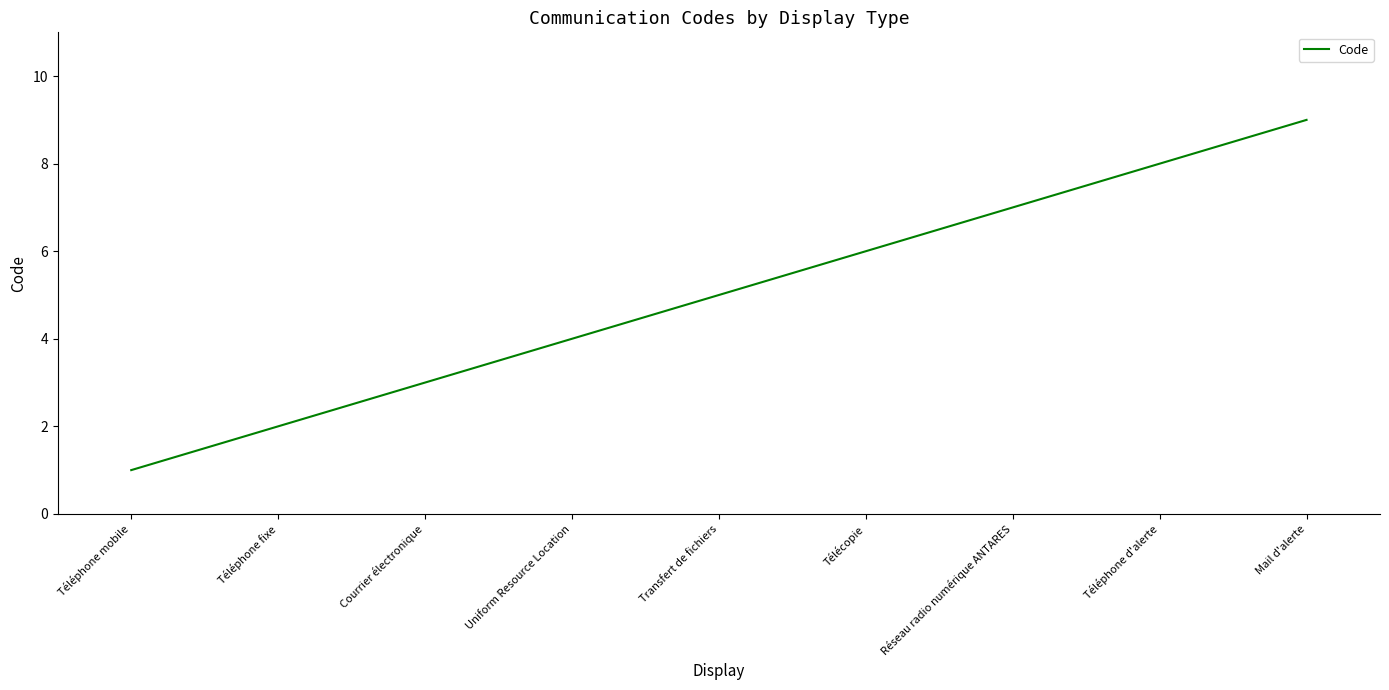

Reading left to right, what are all the values shown in this chart?

Téléphone mobile=1	Téléphone fixe=2	Courrier électronique=3	Uniform Resource Location=4	Transfert de fichiers=5	Télécopie=6	Réseau radio numérique ANTARES=7	Téléphone d'alerte=8	Mail d'alerte=9